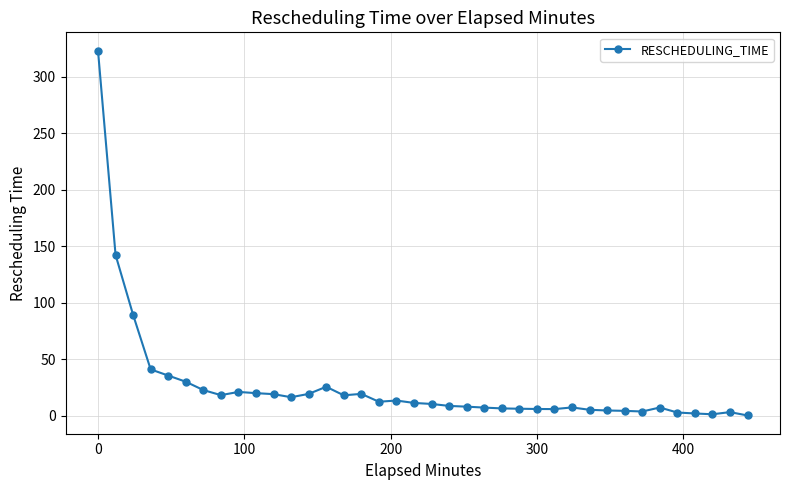

Is this an area chart (filled region under the line)?

No